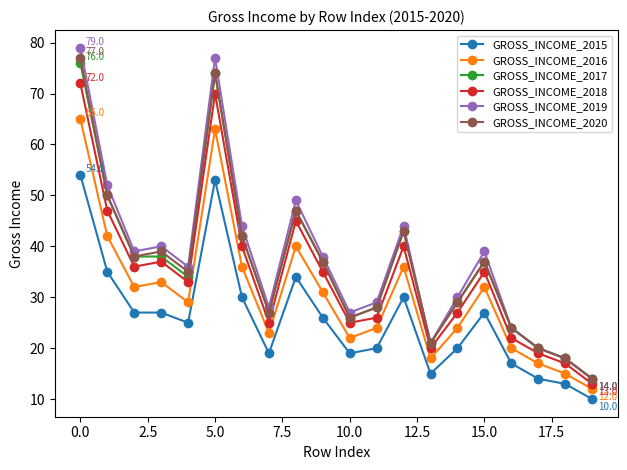

True or false: GROSS_INCOME_2018 has more than 1 interior local peaks.

True